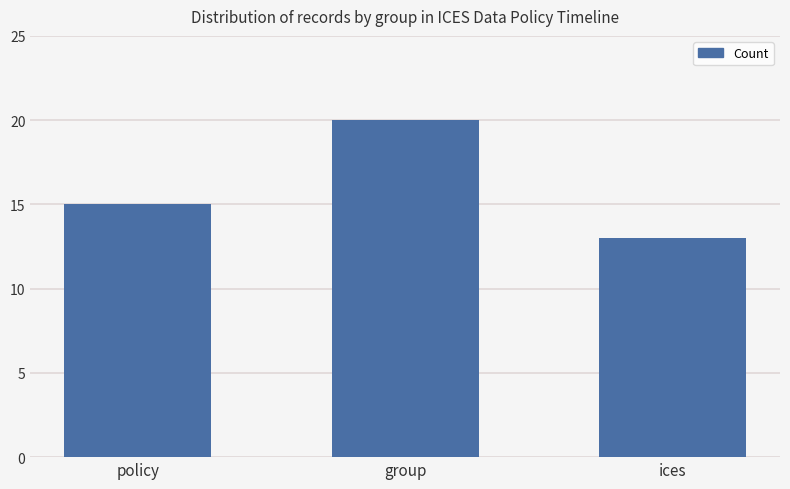

What is the difference between the maximum and minimum values?

7